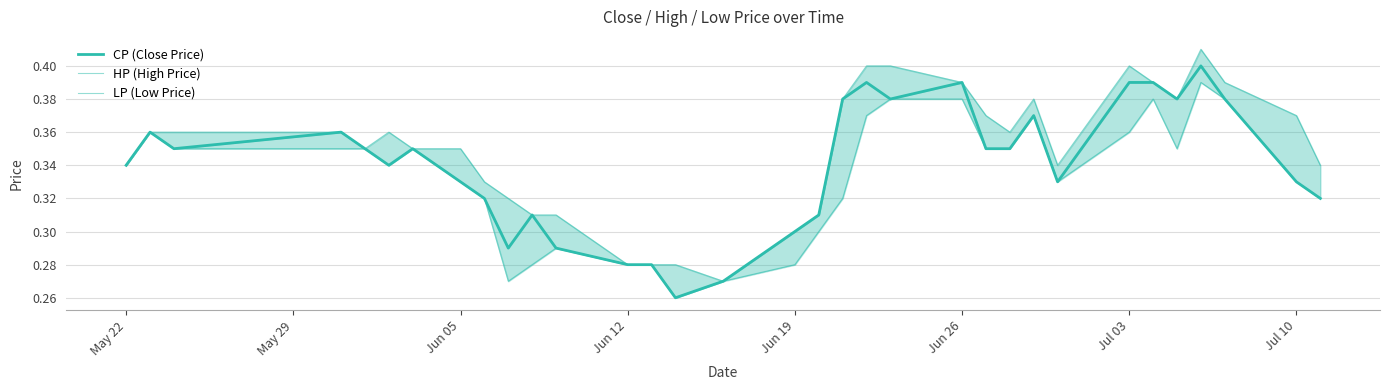

Reading left to right, list all the values displayed in this chart.

CP (Close Price): 0.3	0.4	0.3	0.4	0.3	0.3	0.3	0.3	0.3	0.3	0.3	0.3	0.3	0.3	0.3	0.3	0.3	0.3	0.4	0.4	0.4	0.4	0.3	0.3	0.4	0.3	0.4	0.4	0.4	0.4	0.4	0.3	0.3
HP (High Price): 0.3	0.4	0.4	0.4	0.3	0.4	0.3	0.3	0.3	0.3	0.3	0.3	0.3	0.3	0.3	0.3	0.3	0.3	0.4	0.4	0.4	0.4	0.4	0.4	0.4	0.3	0.4	0.4	0.4	0.4	0.4	0.4	0.3
LP (Low Price): 0.3	0.4	0.3	0.3	0.3	0.3	0.3	0.3	0.3	0.3	0.3	0.3	0.3	0.3	0.3	0.3	0.3	0.3	0.3	0.4	0.4	0.4	0.3	0.3	0.4	0.3	0.4	0.4	0.3	0.4	0.4	0.3	0.3